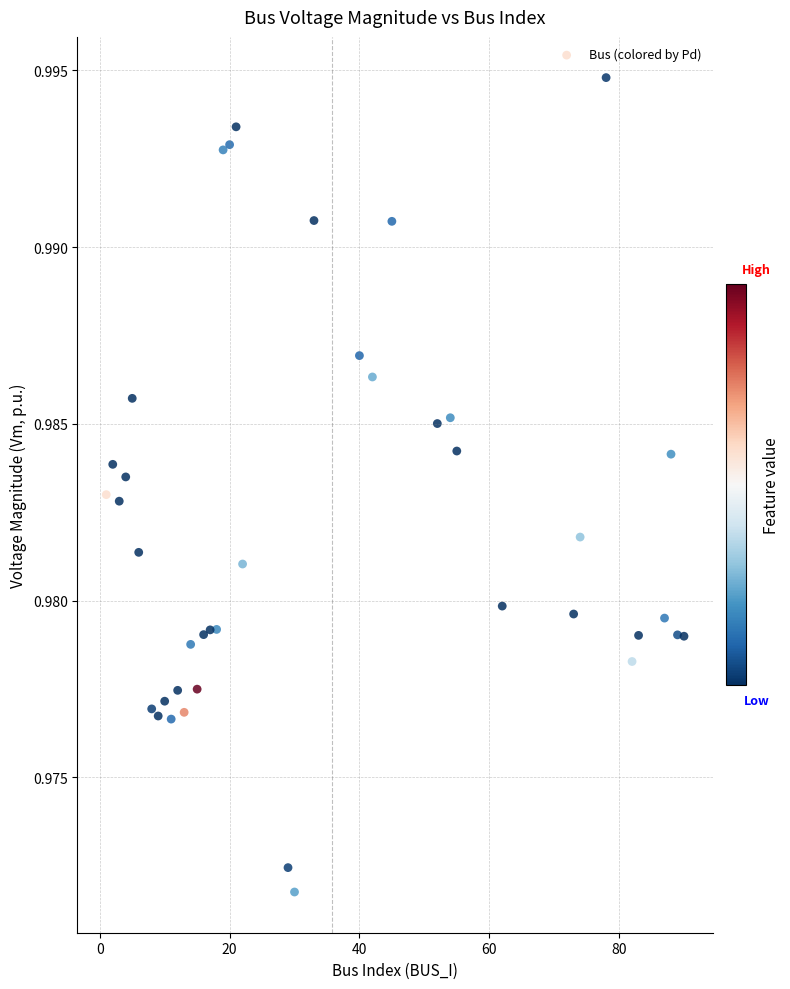

What is the range of X values (max minus min)?

89.0